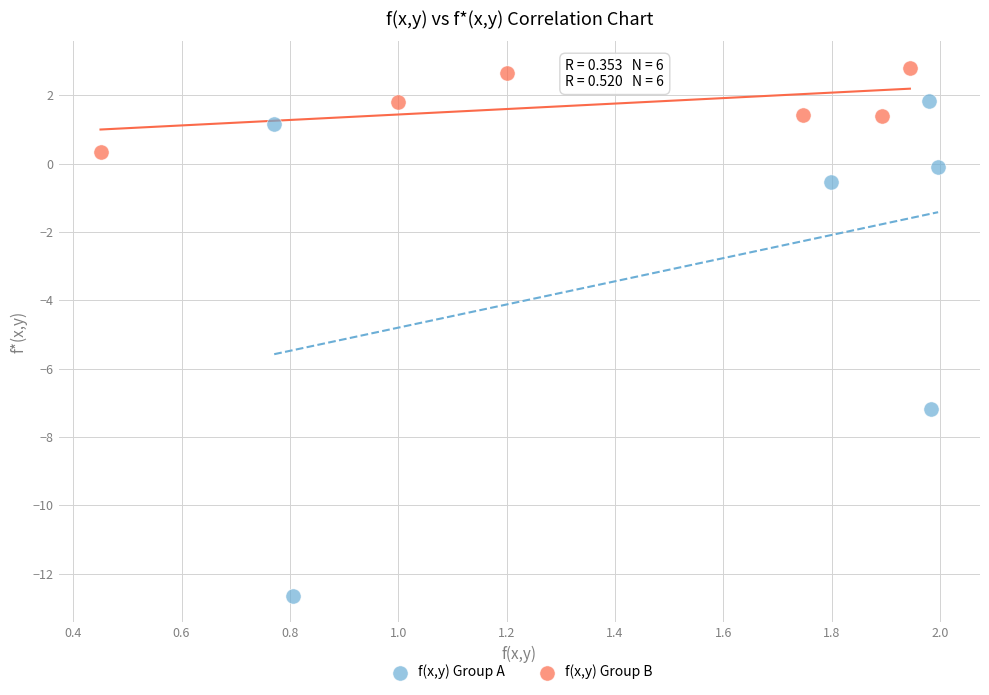

Which series has the largest Y range (max minus min)?

f(x,y) Group A